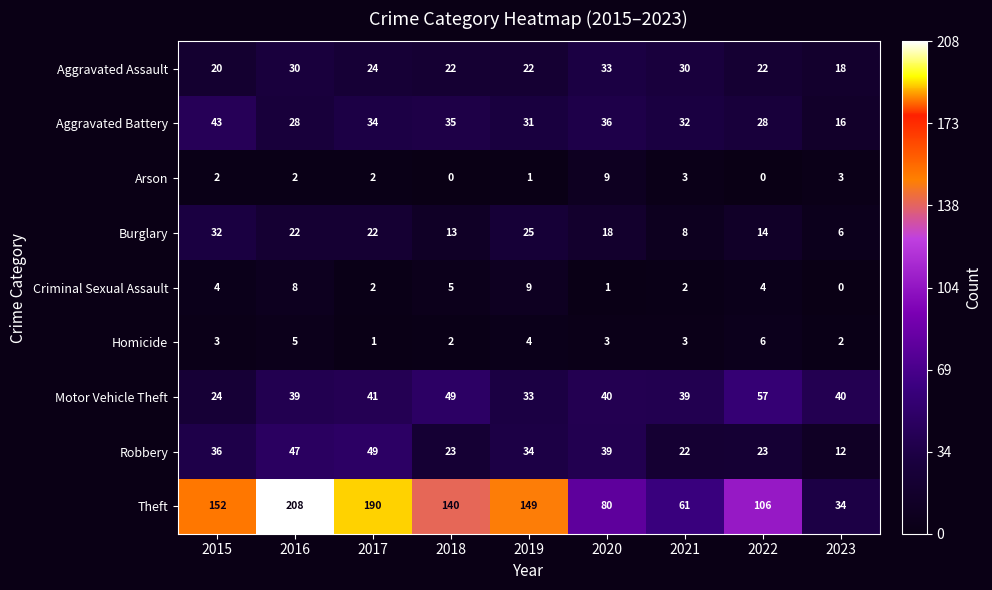

What is the sum of all Arson values?

22